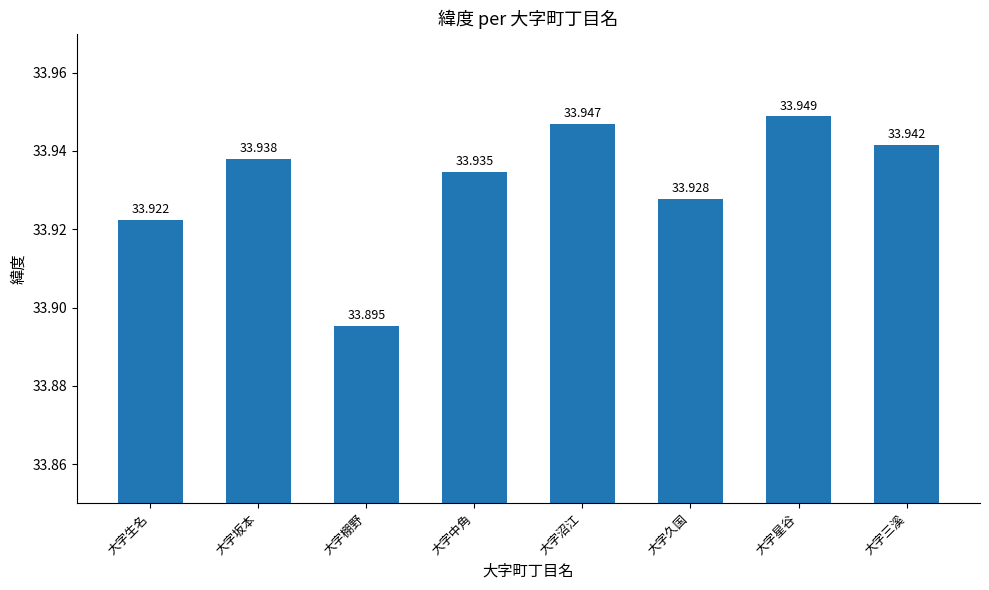

What is the maximum value shown in the chart?

33.9